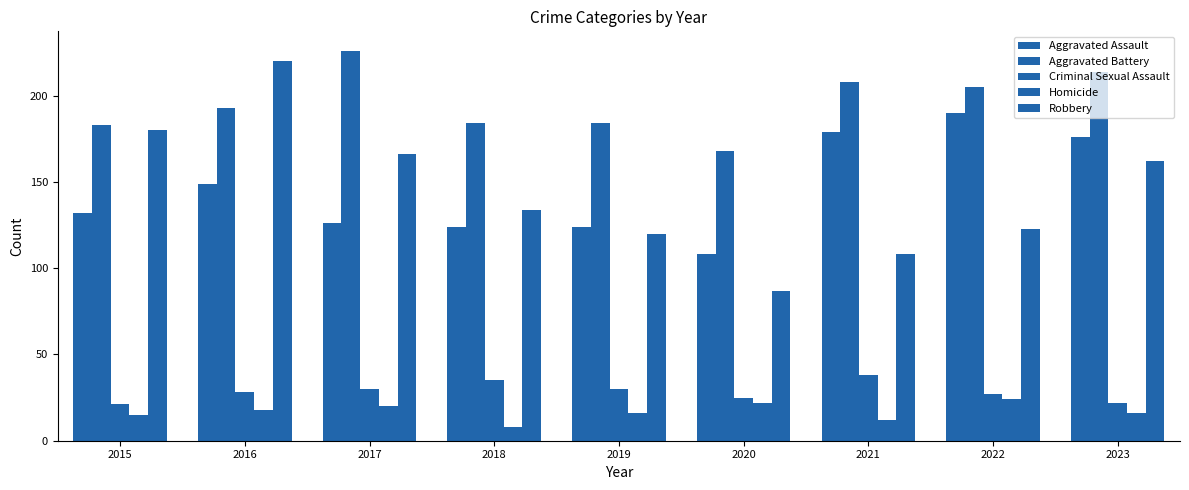

Rank the series by their maximum value, from highest to lowest.

Aggravated Battery, Robbery, Aggravated Assault, Criminal Sexual Assault, Homicide